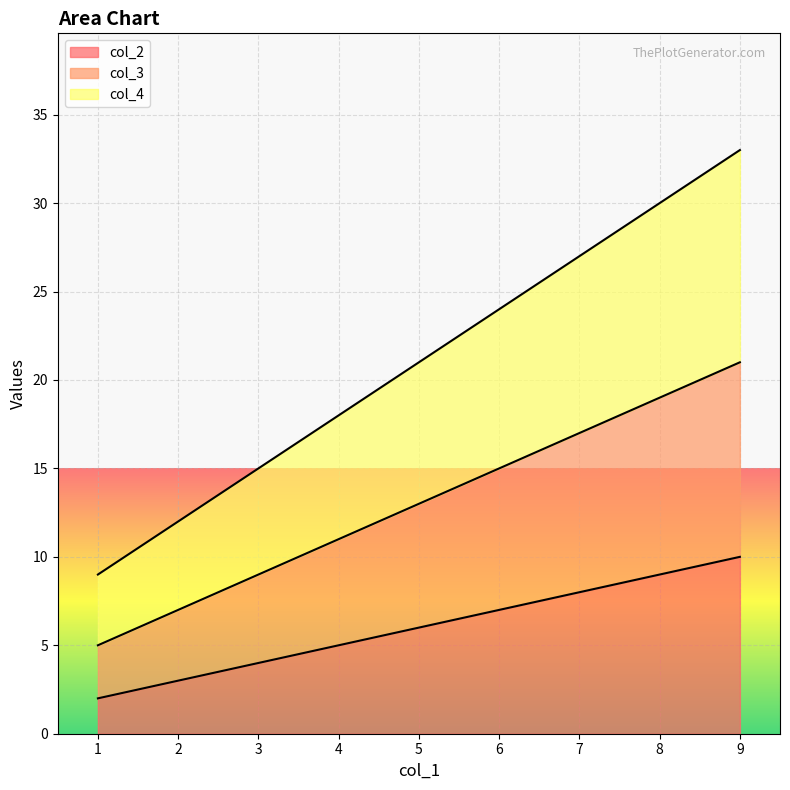

List the labels in order of col_2 value, largest first.

9, 5, 1